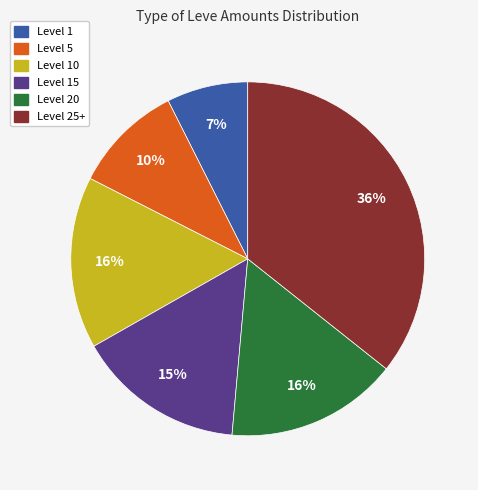

Does any single category account for the majority?

No